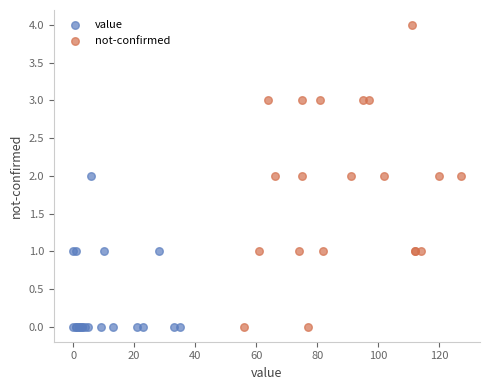

Which series has the widest spread of Y values?

not-confirmed